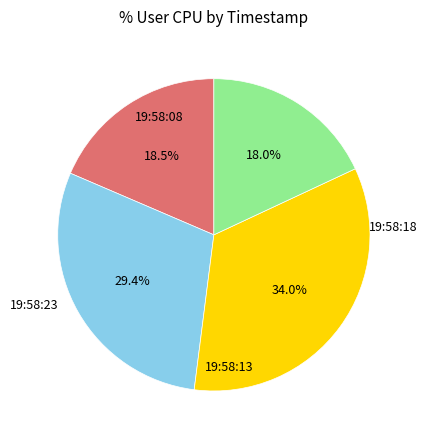

Does any single category account for the majority?

No